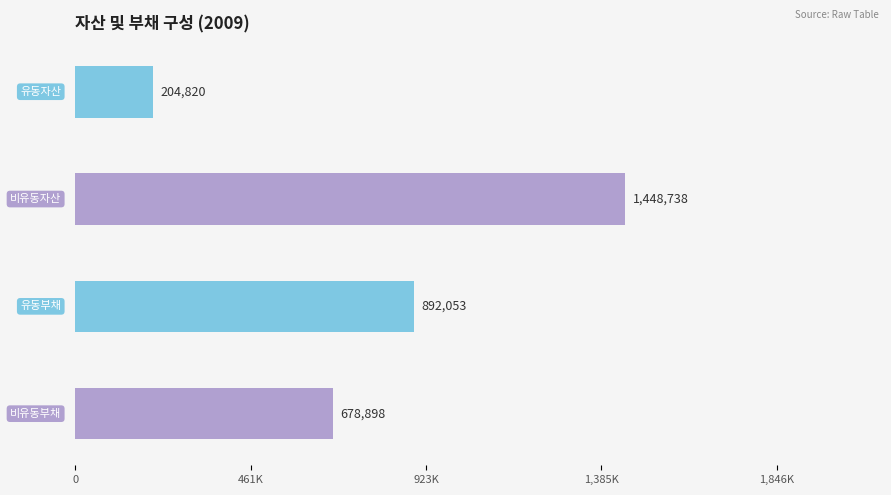

How many values in the 비유동자산 series are below 1579549?

1